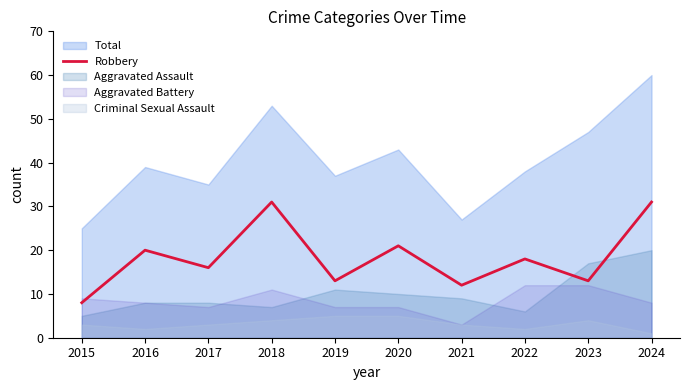

What is the highest value of the Robbery series?

31